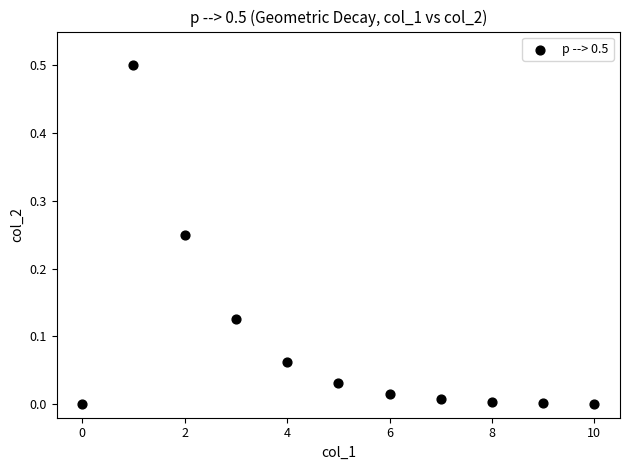

What is the range of Y values (max minus min)?

0.5